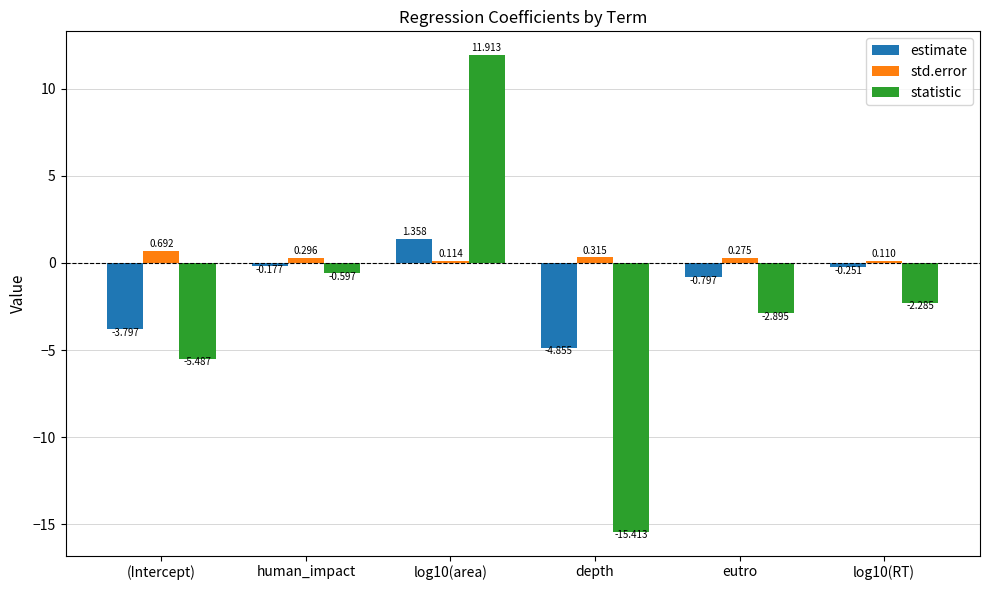

Which series changed the most between (Intercept) and log10(RT)?

estimate